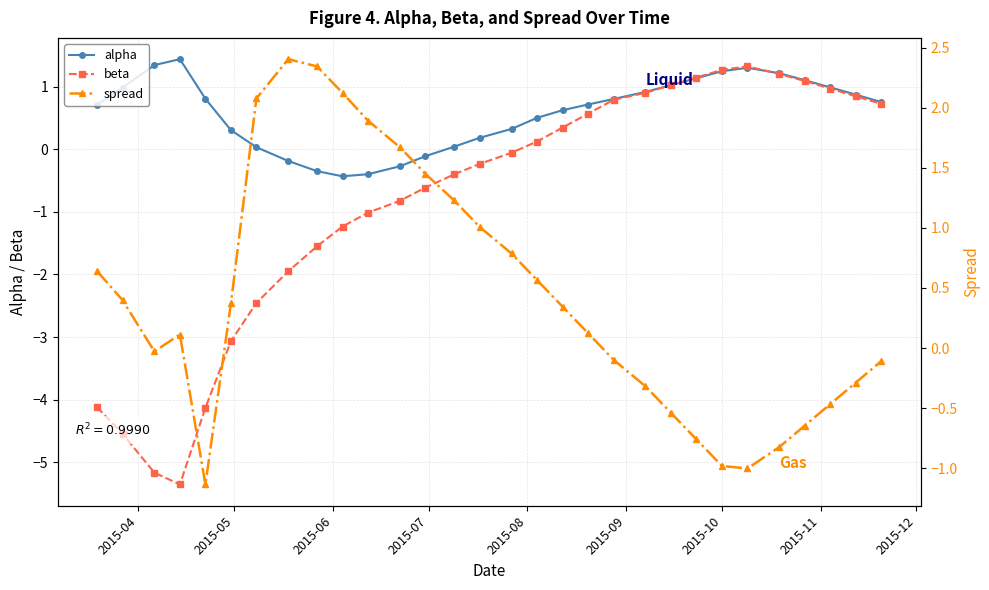

True or false: beta has more than 0 points higher than both neighbors.

True